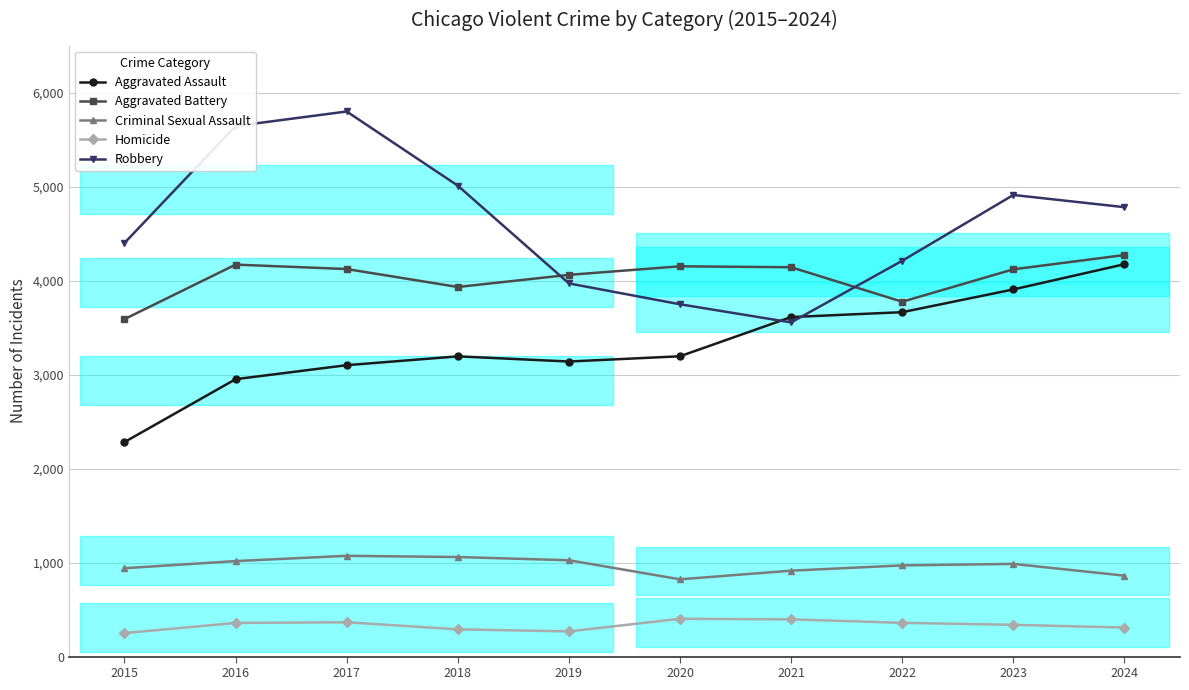

Is this an area chart (filled region under the line)?

No